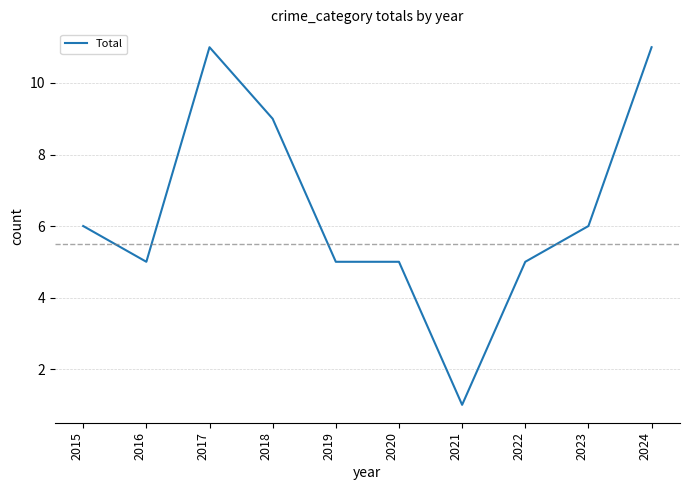

Reading left to right, list all the values displayed in this chart.

2015=6	2016=5	2017=11	2018=9	2019=5	2020=5	2021=1	2022=5	2023=6	2024=11